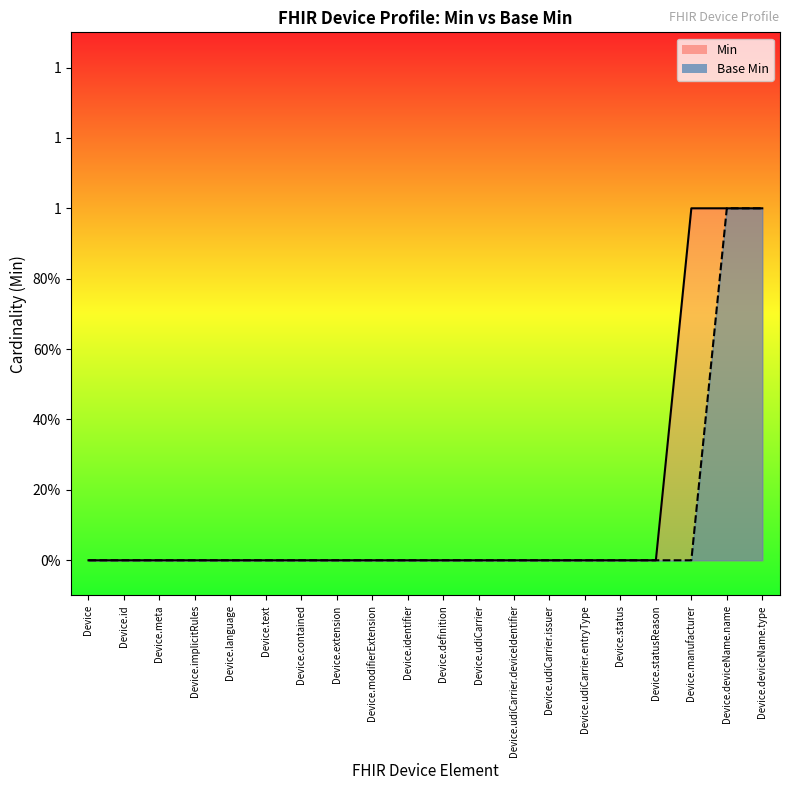

True or false: Base Min and Min intersect in this chart.

False